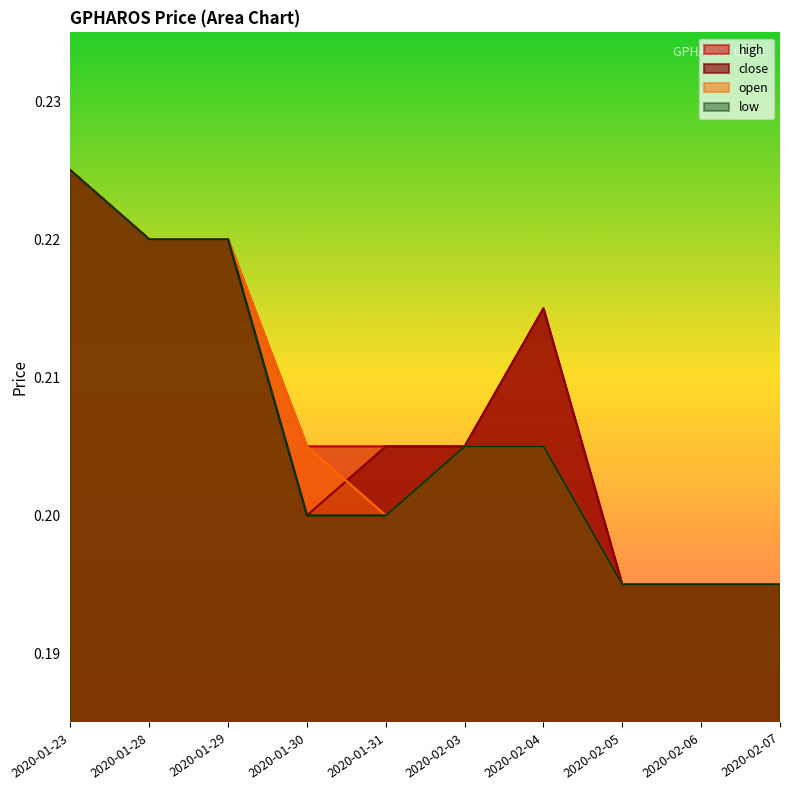

At which category is the sum across all series the highest?

2020-01-23